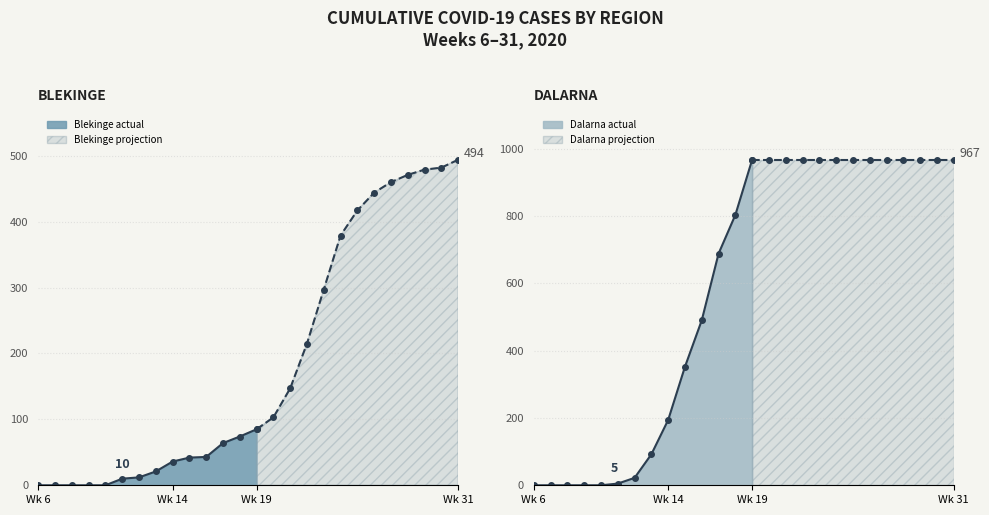

True or false: Dalarna has more than 2 points higher than both neighbors.

False